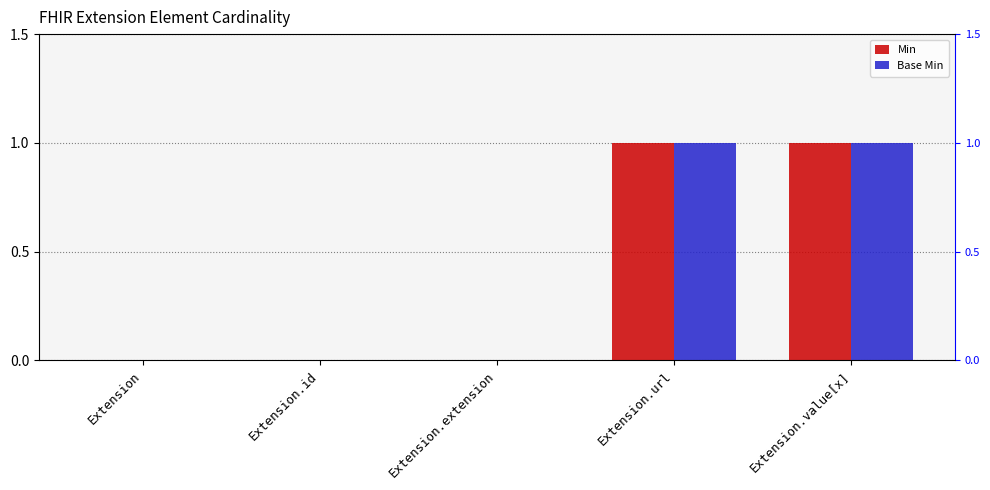

Between Extension.value[x] and Extension.extension, which is larger?

Extension.value[x]